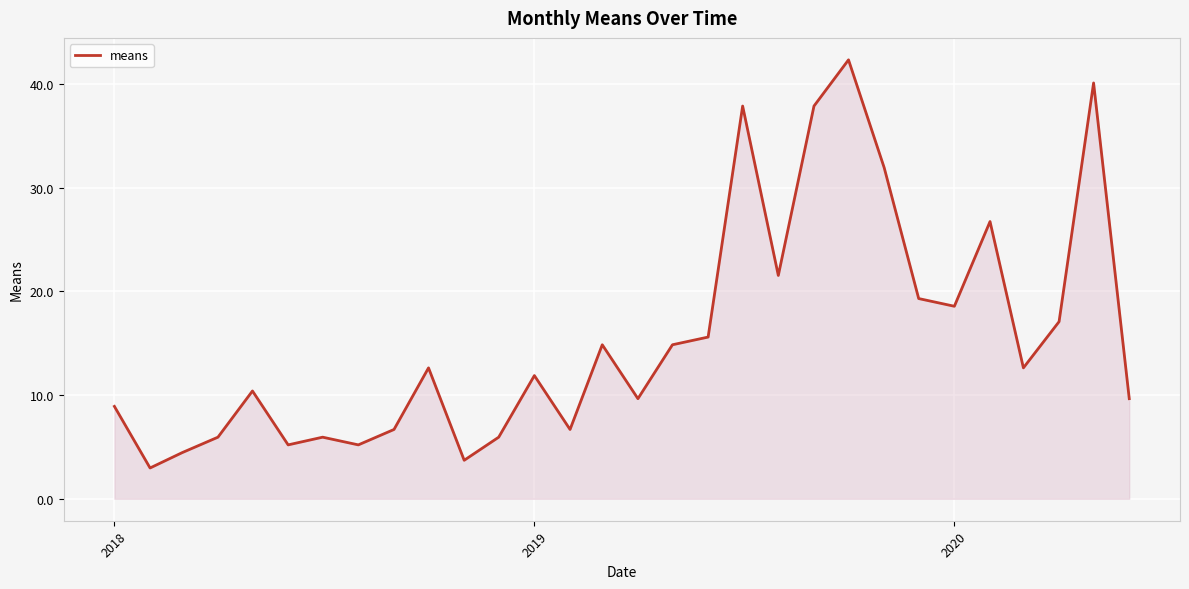

What is the maximum value shown in the chart?

42.3